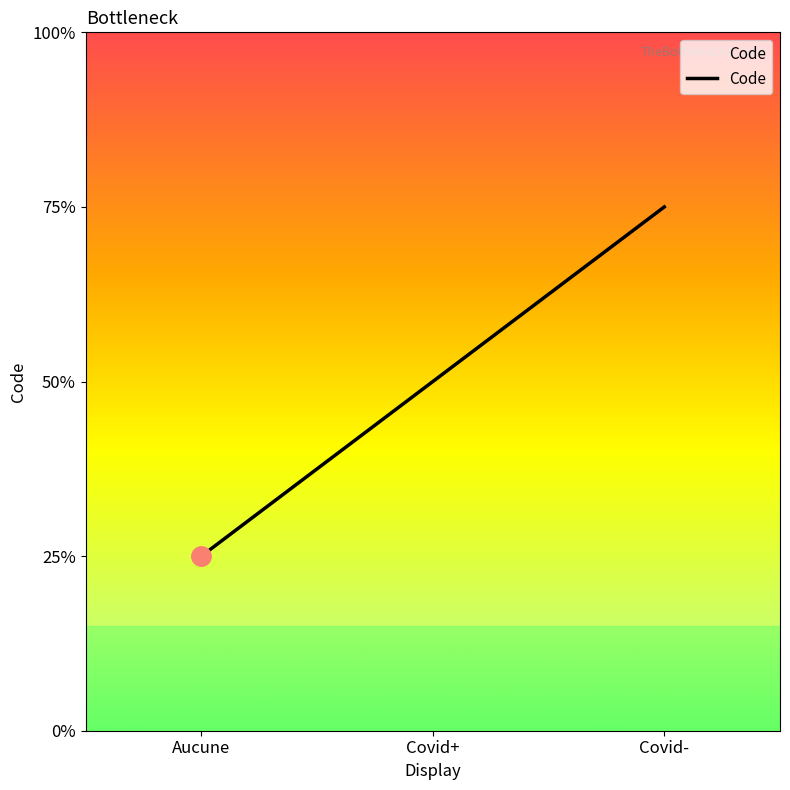

Does the chart display data point markers on the line(s)?

No